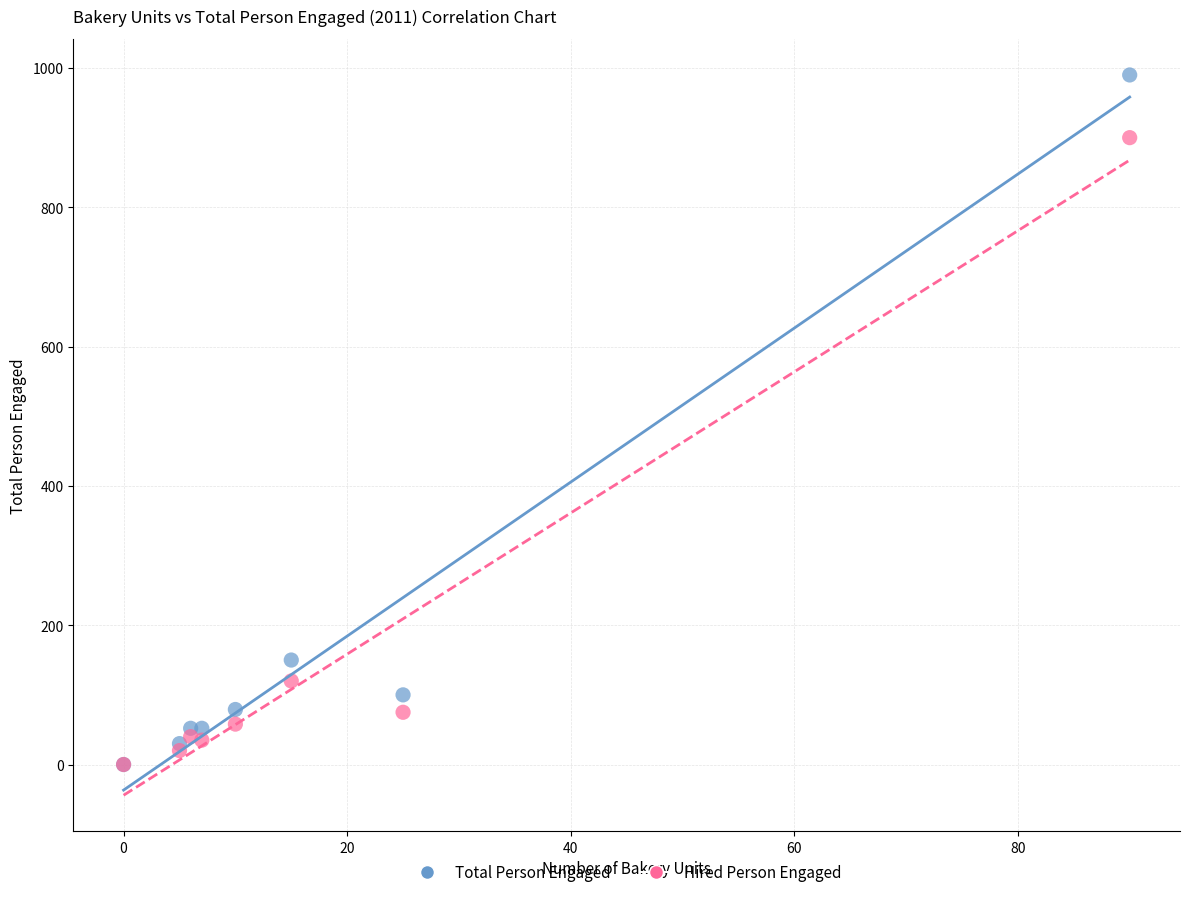

In the Hired Person Engaged series, what Y value is closest to 450?

120